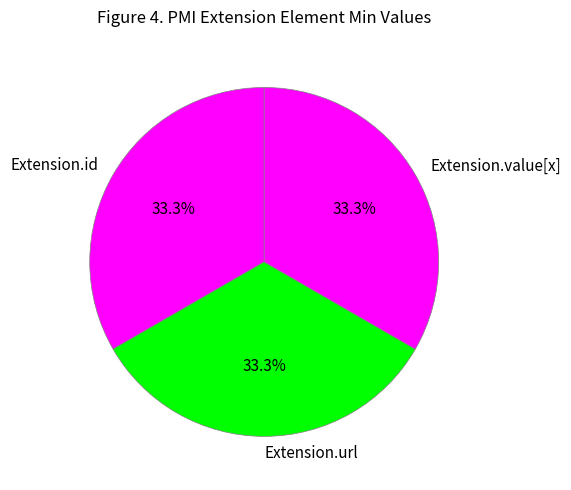

Does any single category account for the majority?

No